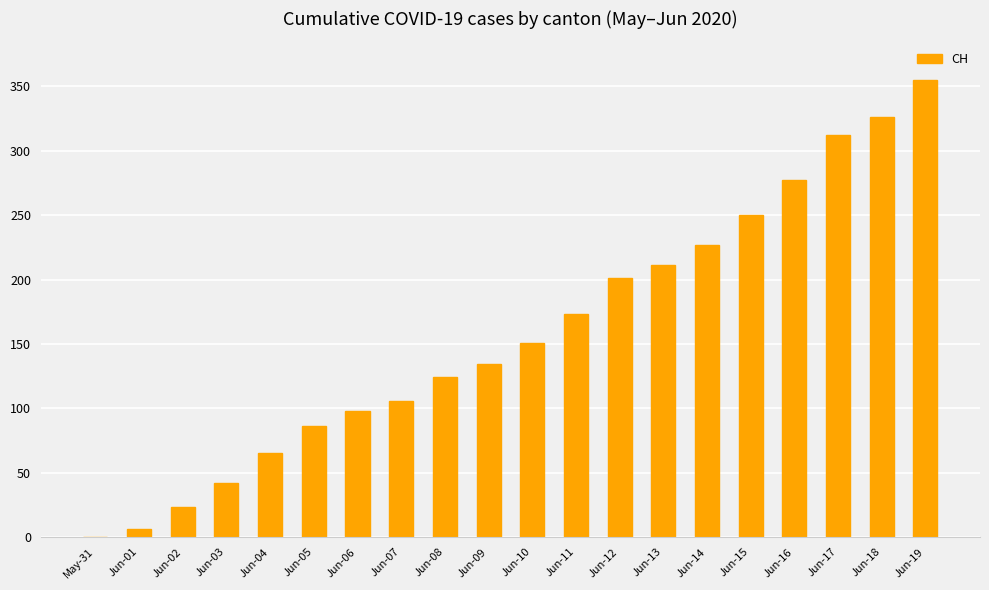

What value does the data have at Jun-12, to the nearest 10?

200